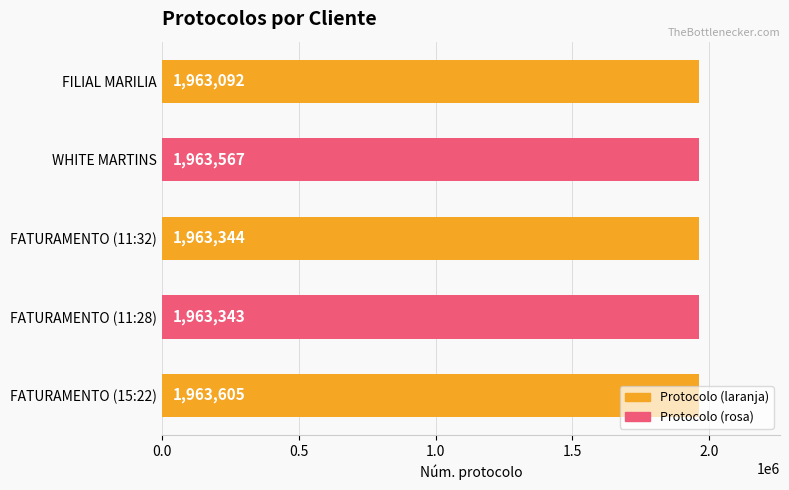

What is the difference between the maximum and minimum values?

513